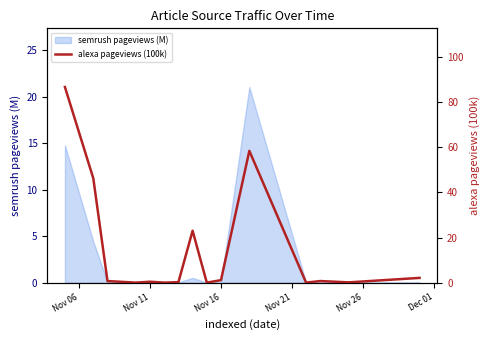

What is the maximum value for semrush pageviews (M)?

21.1